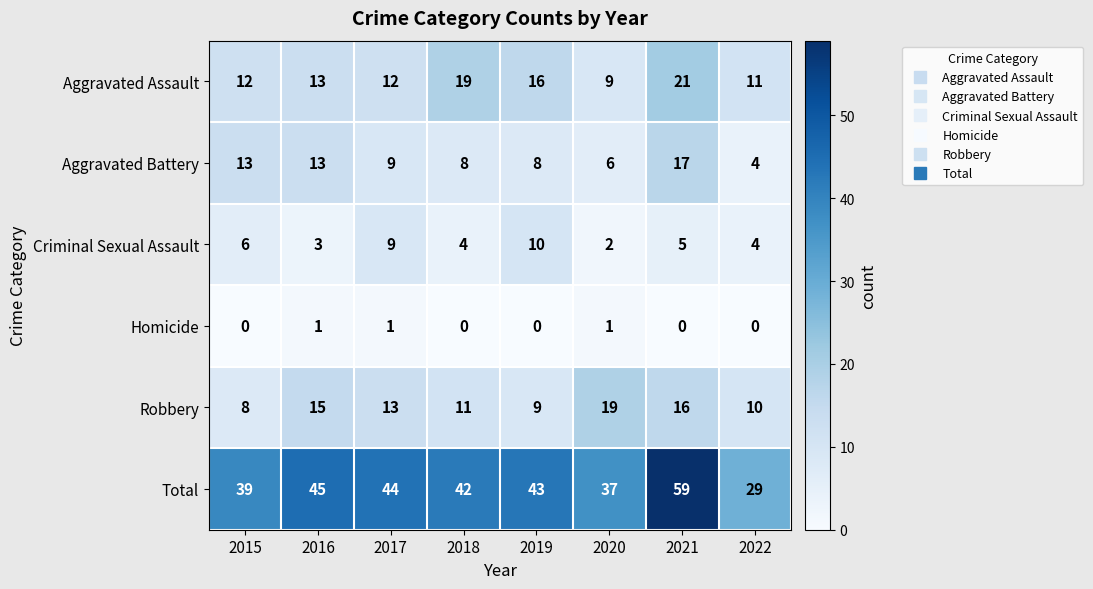

What is the average value of the Total series?

42